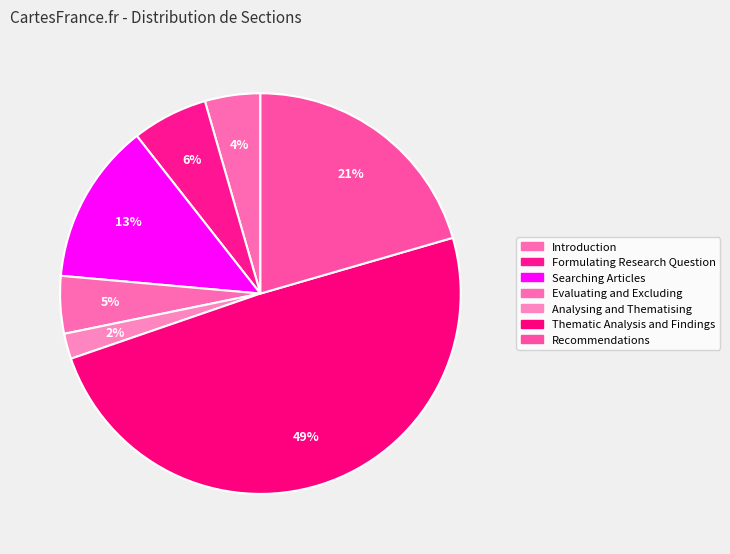

Is there any slice that represents more than half of the pie?

No